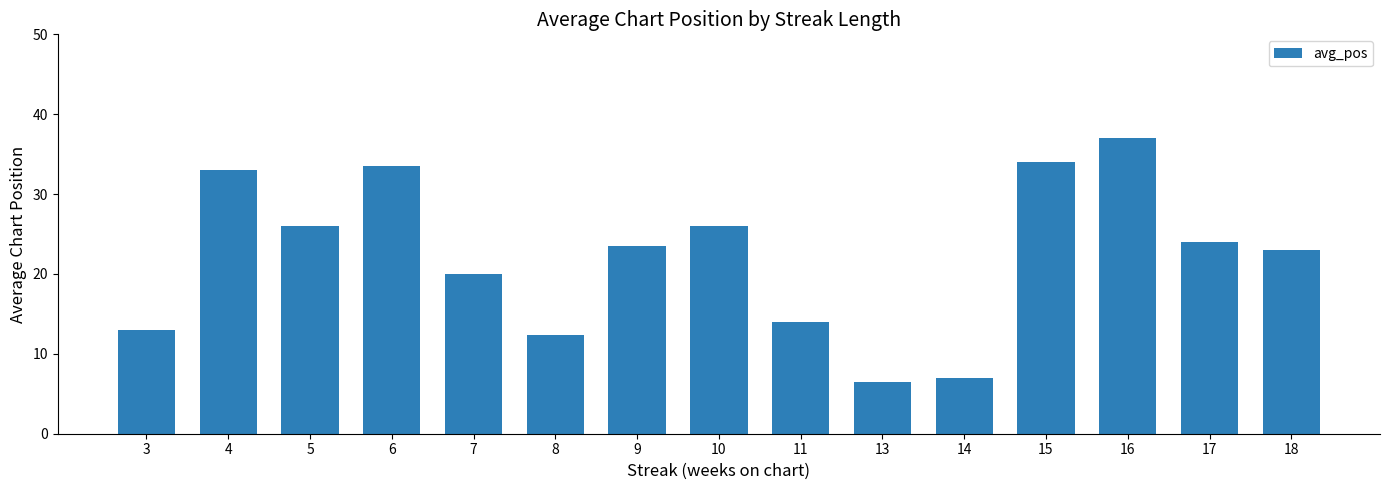

Where does the data first go above 23?

4